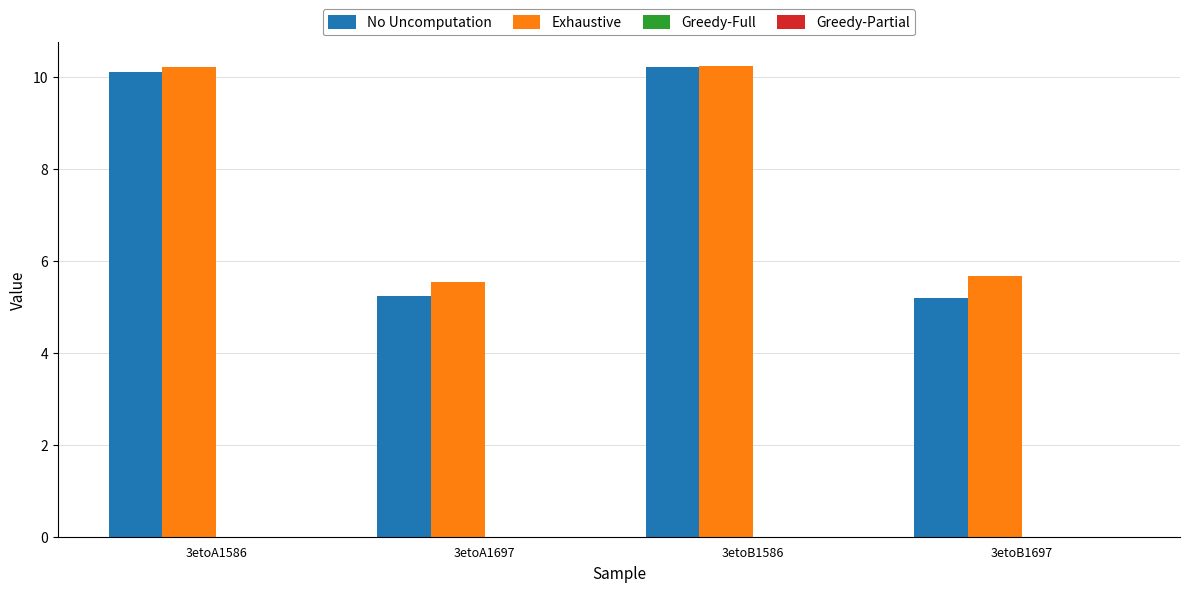

The Exhaustive series shows 5.5 at 3etoA1697. True or false?

True